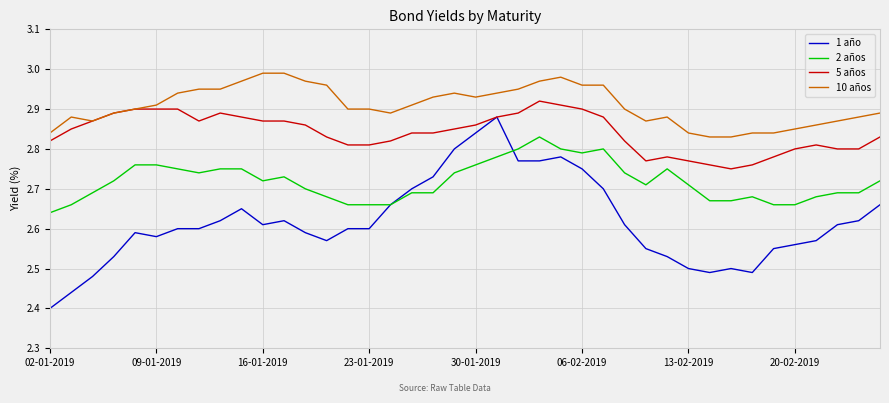

Which series has the largest total across all categories?

10 años